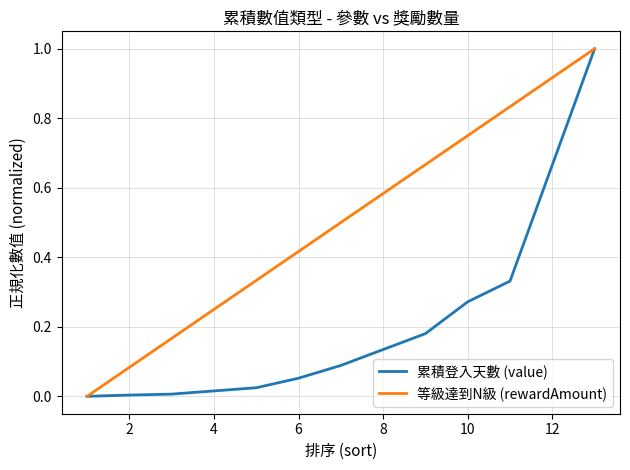

List the series in order of their overall mean, highest first.

等級達到N級 (rewardAmount), 累積登入天數 (value)